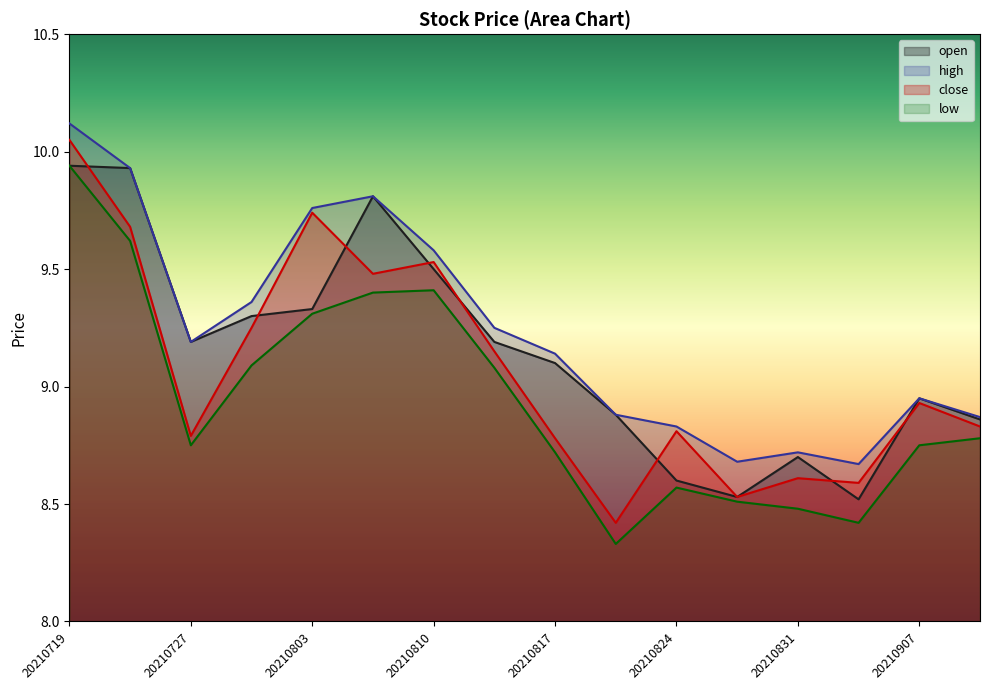

Between 20210727 and 20210806, which series saw the biggest shift?

close